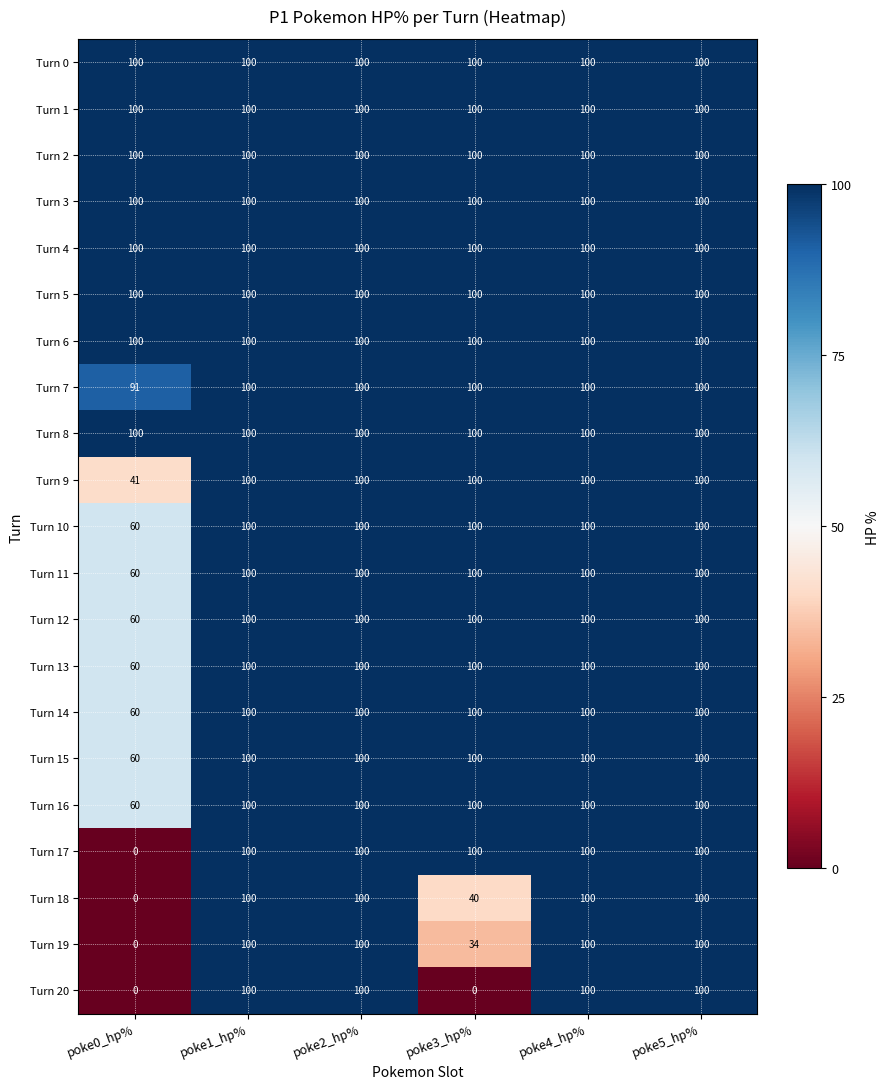

What is the sum of all Turn 15 values?

560